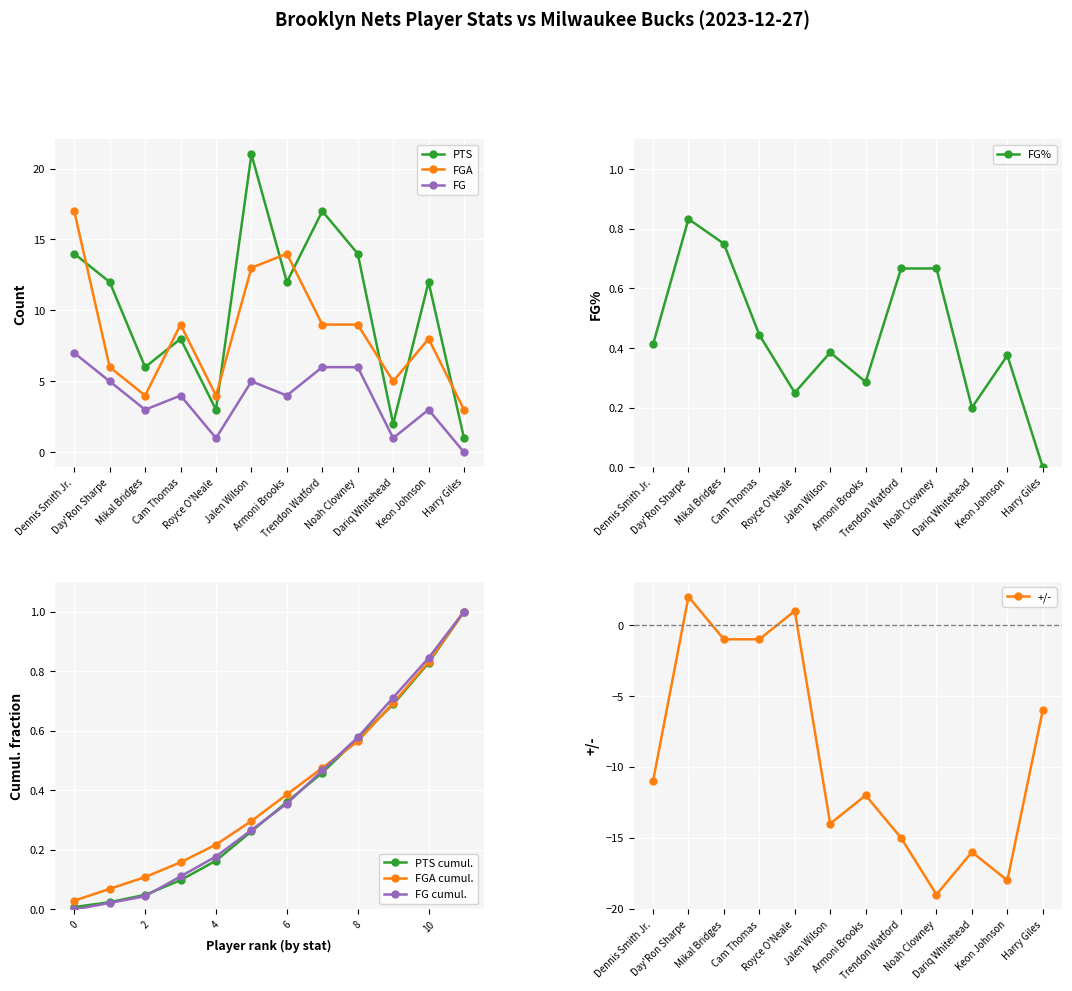

How many categories are shown in the chart?

12